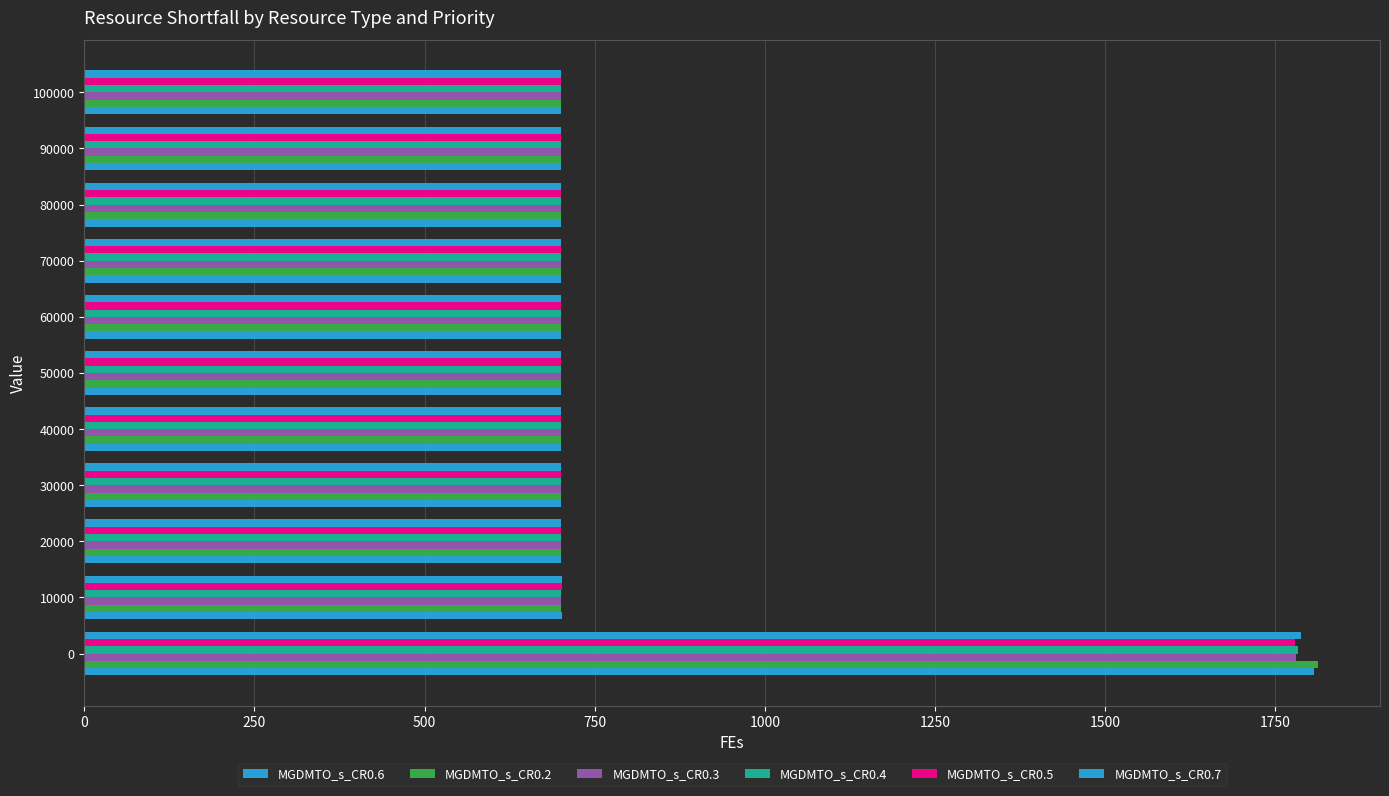

How many data points does each series have?

11